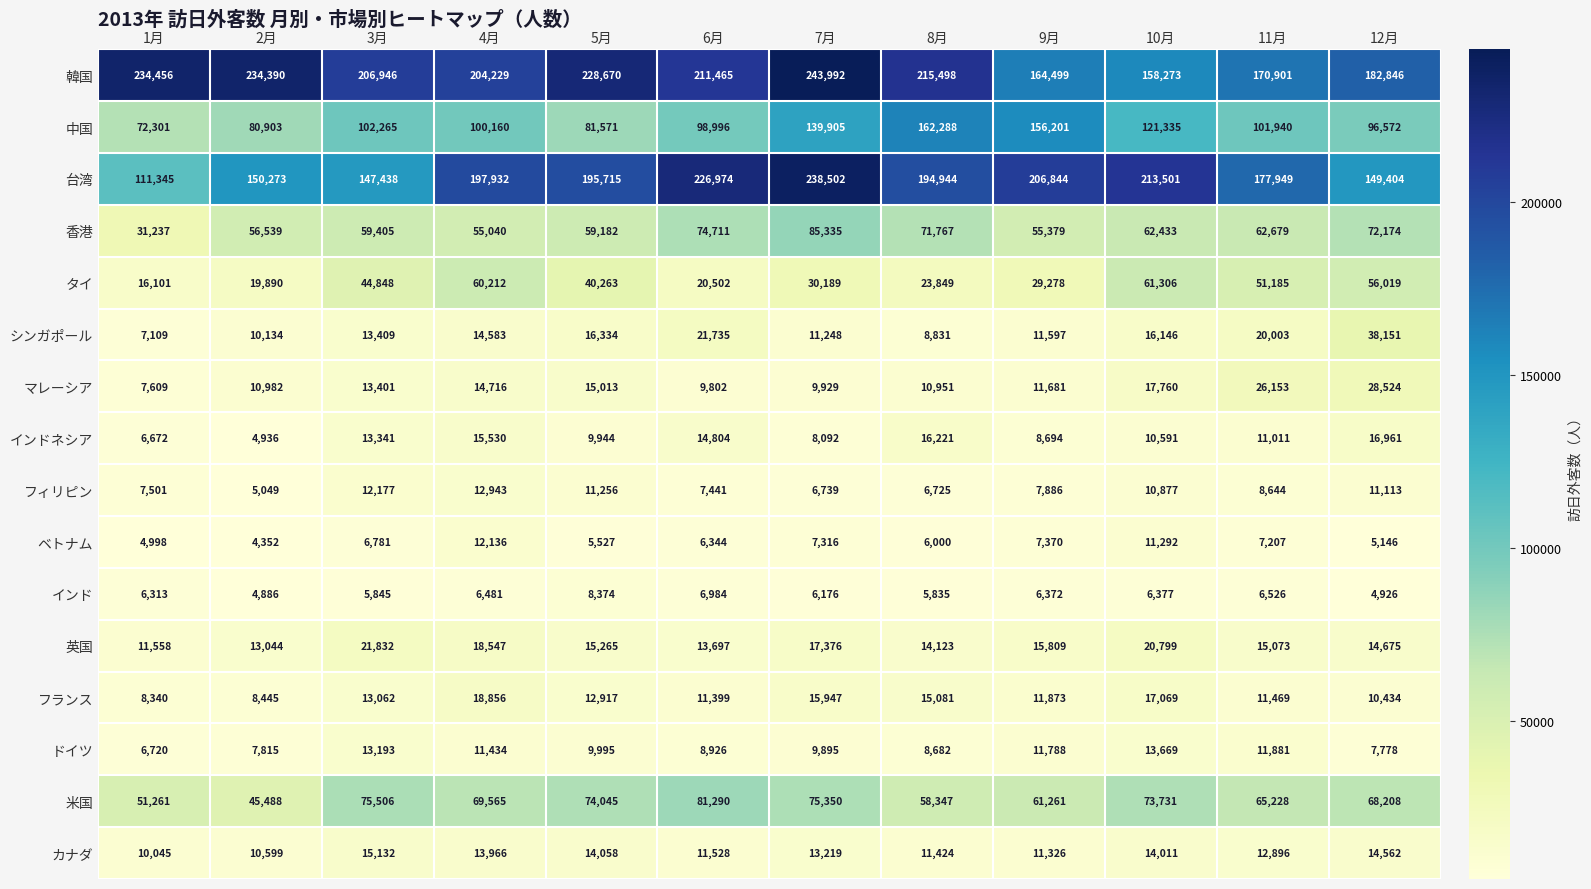

What is the difference between the 香港 values at 12月 and 4月?

17134